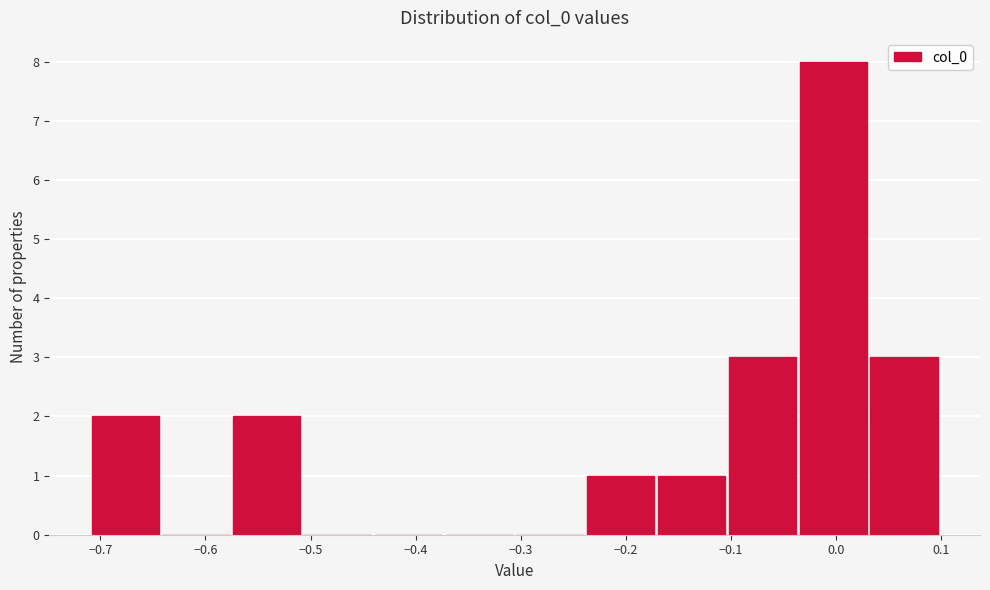

What is the height of the bar covering -0.57 to -0.51 on the x-axis? Neither the bar edges nor the heights are printed on the chart, so give them approximately, as read against the axes.

2